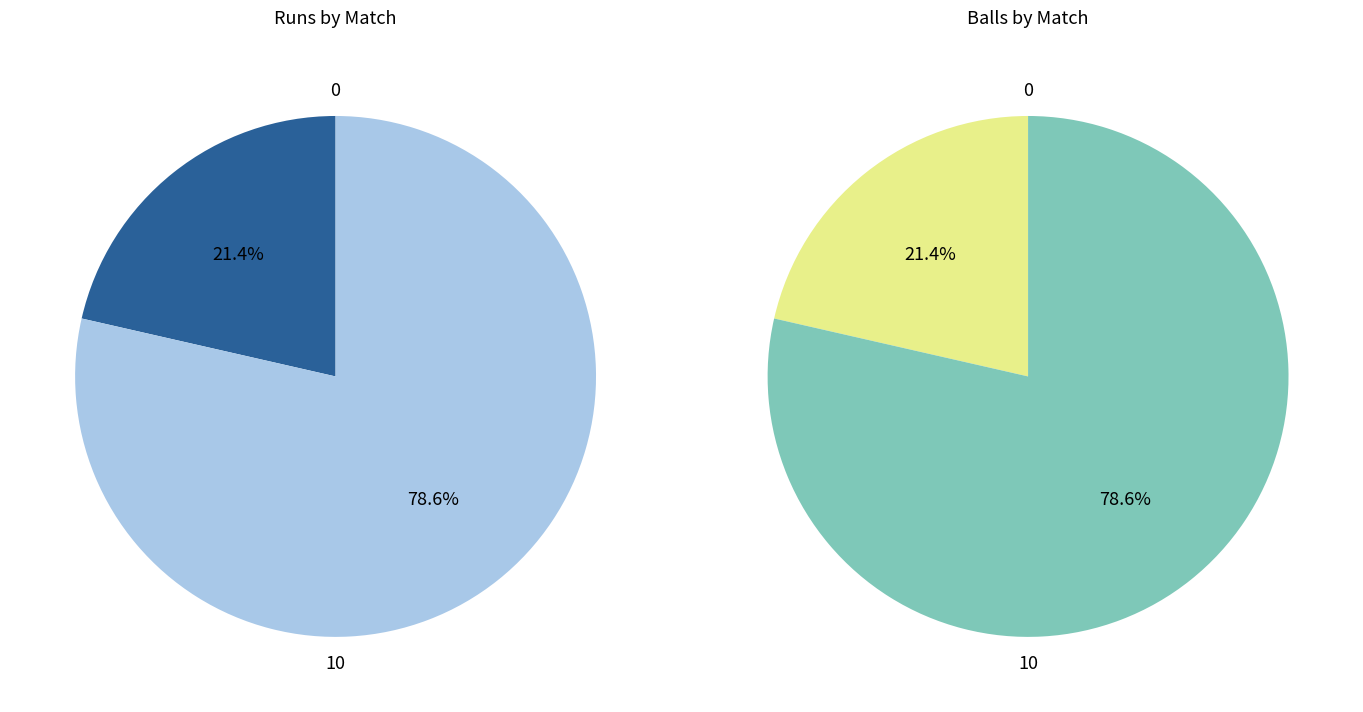

What is the largest slice in the pie chart?

10